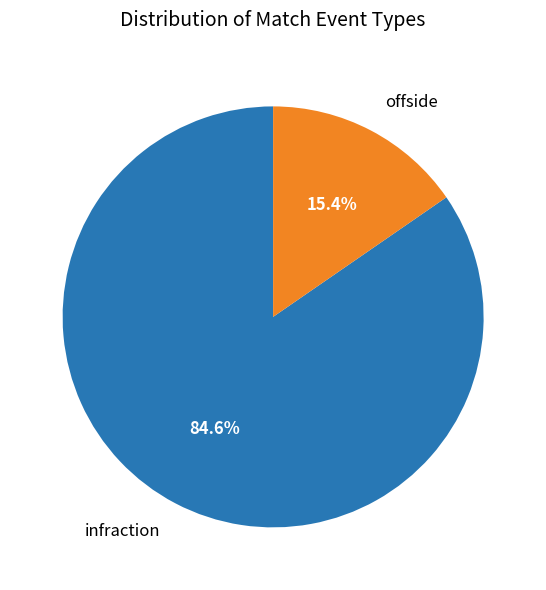

Count the number of slices in the pie.

2